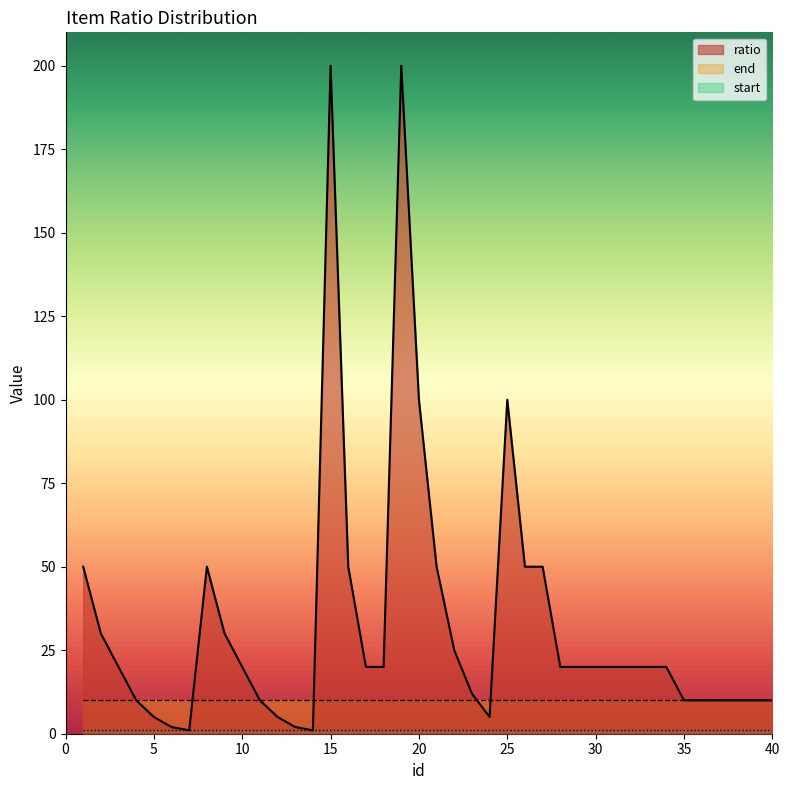

At which label does start reach its peak?

1